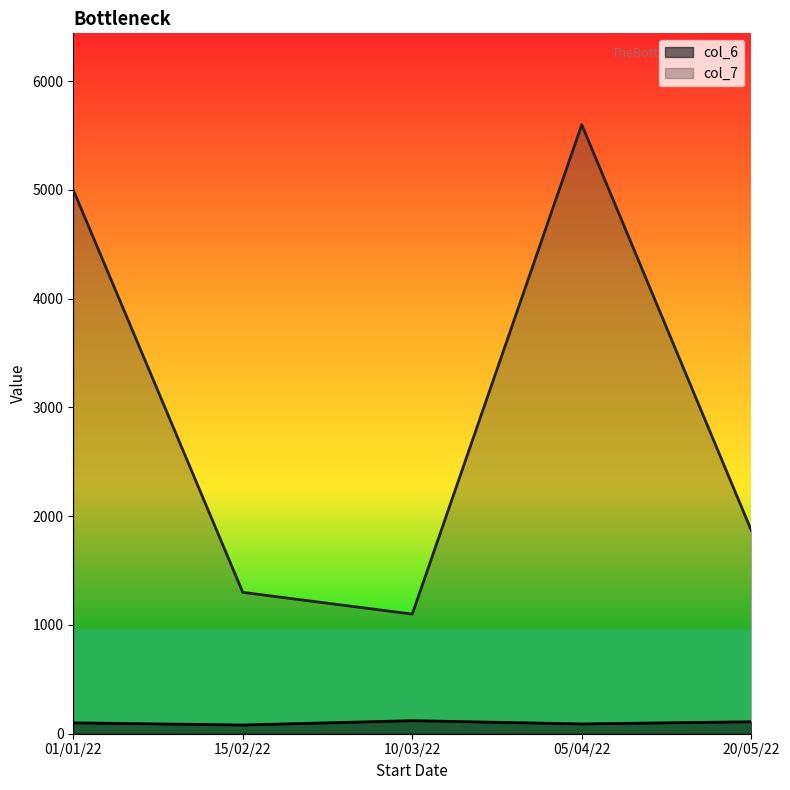

In col_7, how many points are higher than both neighbors (excluding endpoints)?

1